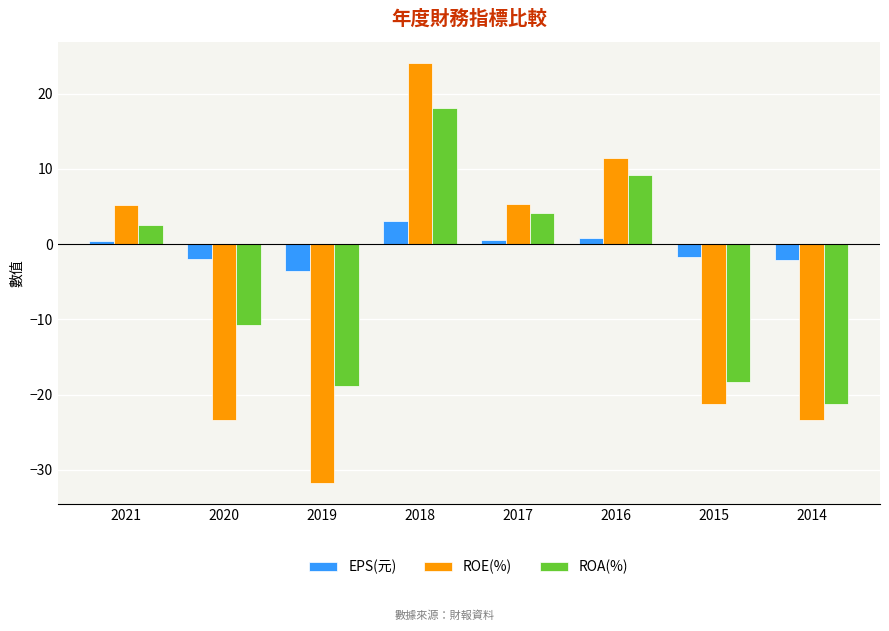

At which category is the sum across all series the highest?

2018